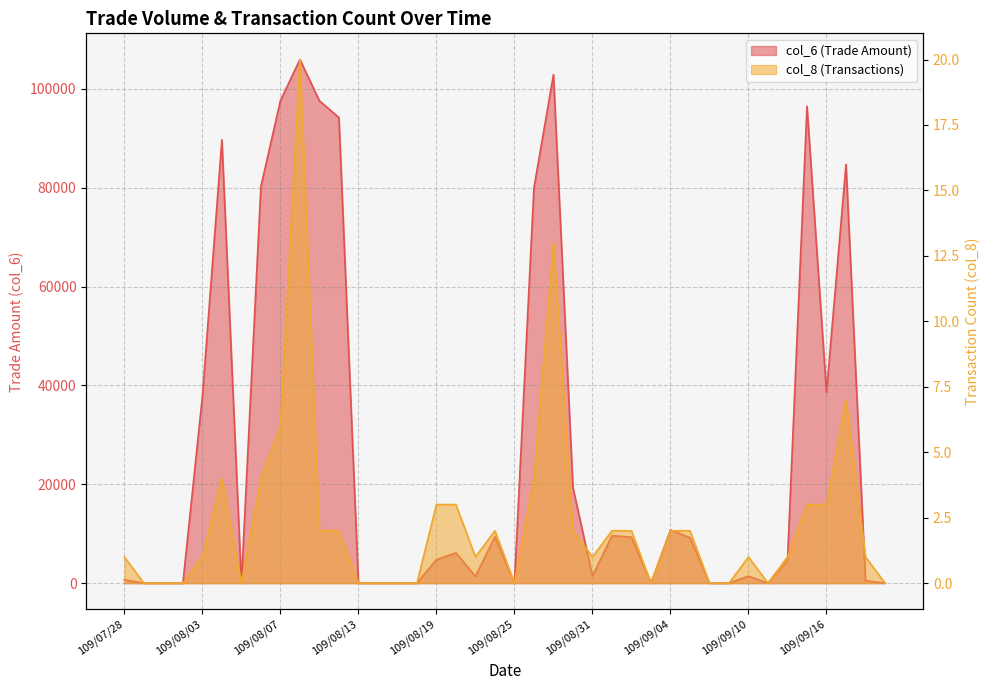

True or false: col_8 and col_6 cross at least once.

False